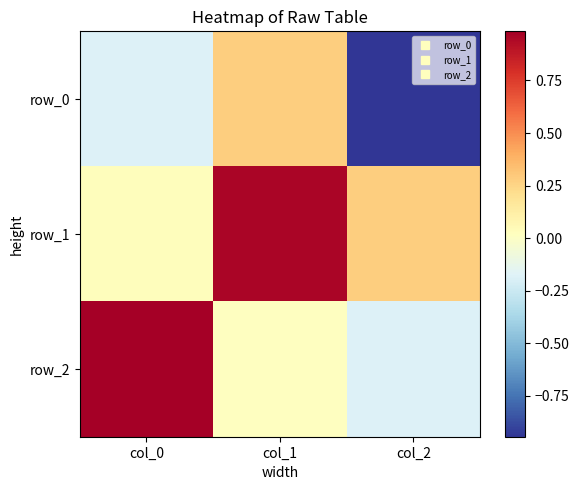

The row_0 series shows -0.6 at col_2. True or false?

False